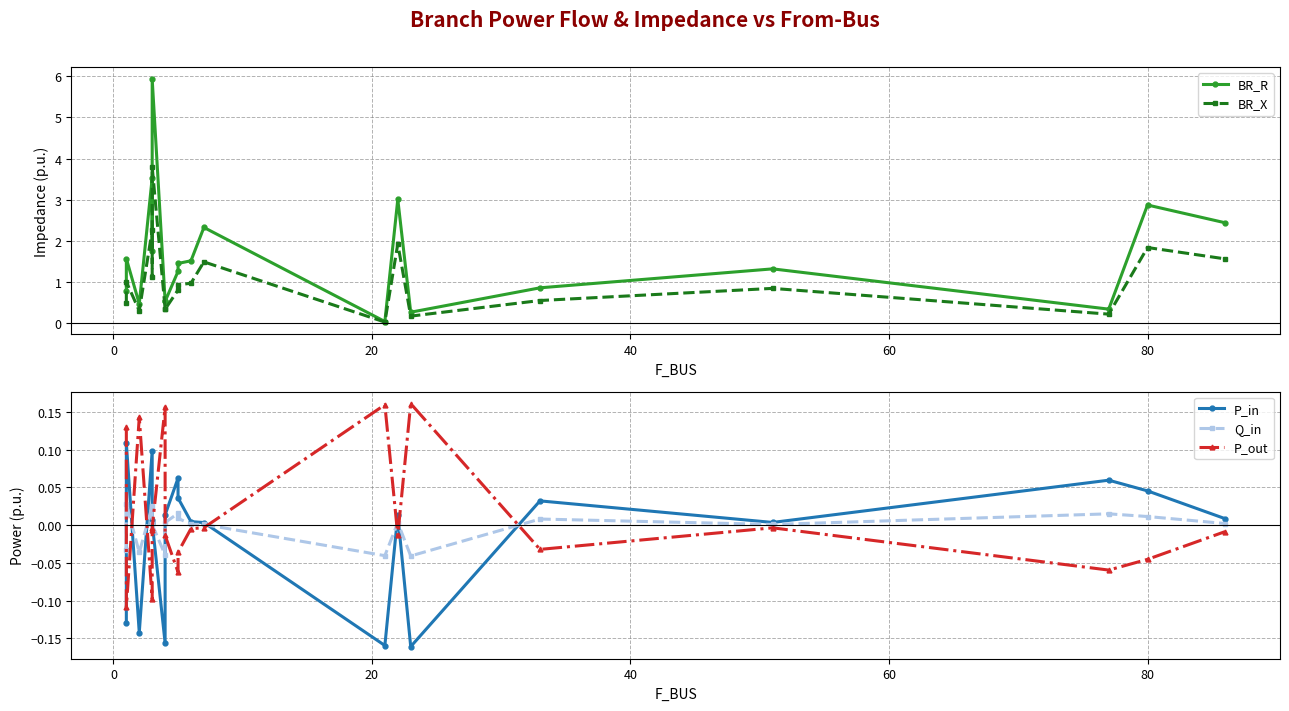

True or false: P_in has a value of -0.1 at 20.

False